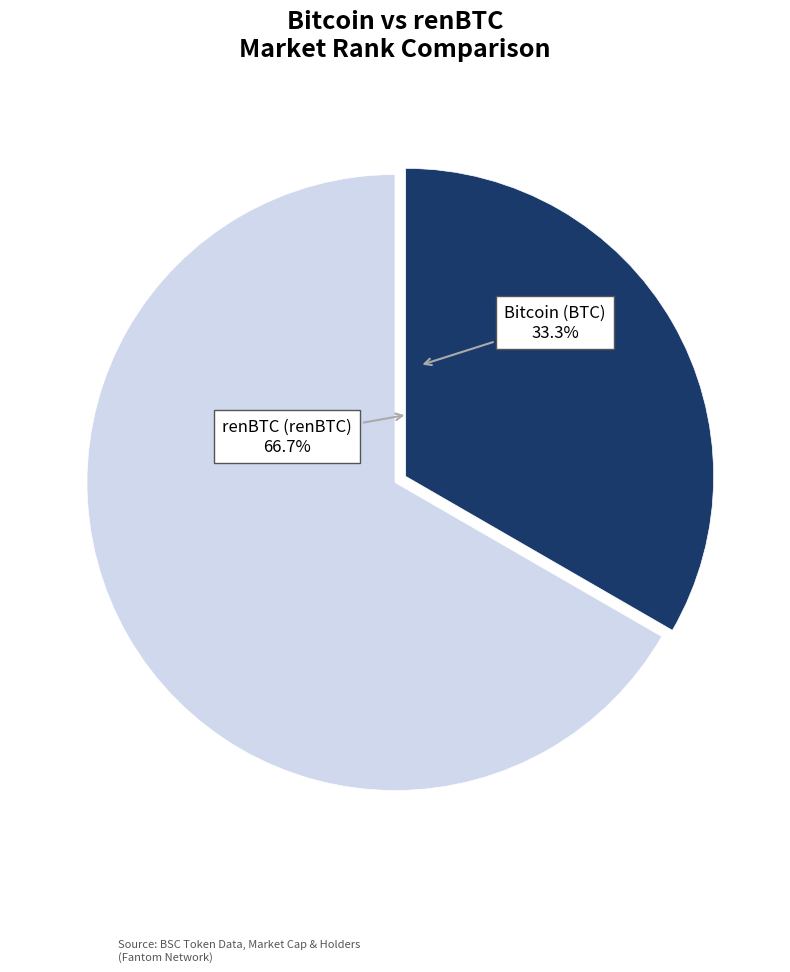

Combined, do Bitcoin (BTC) and renBTC (renBTC) account for over 50%?

Yes